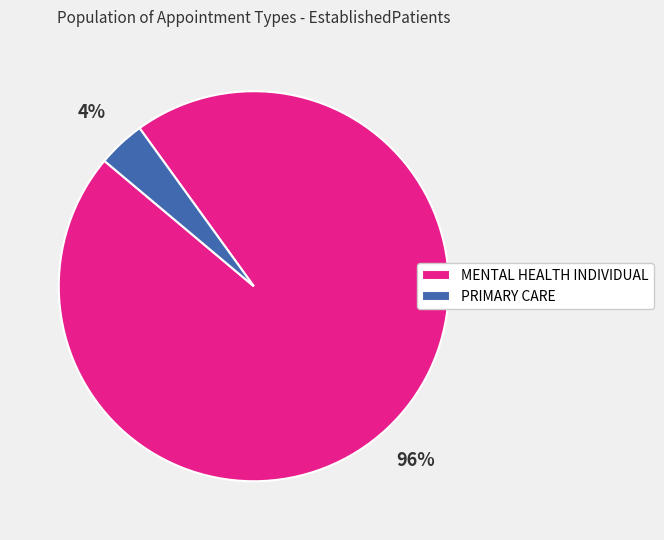

The PRIMARY CARE slice represents 4% of the pie. True or false?

True